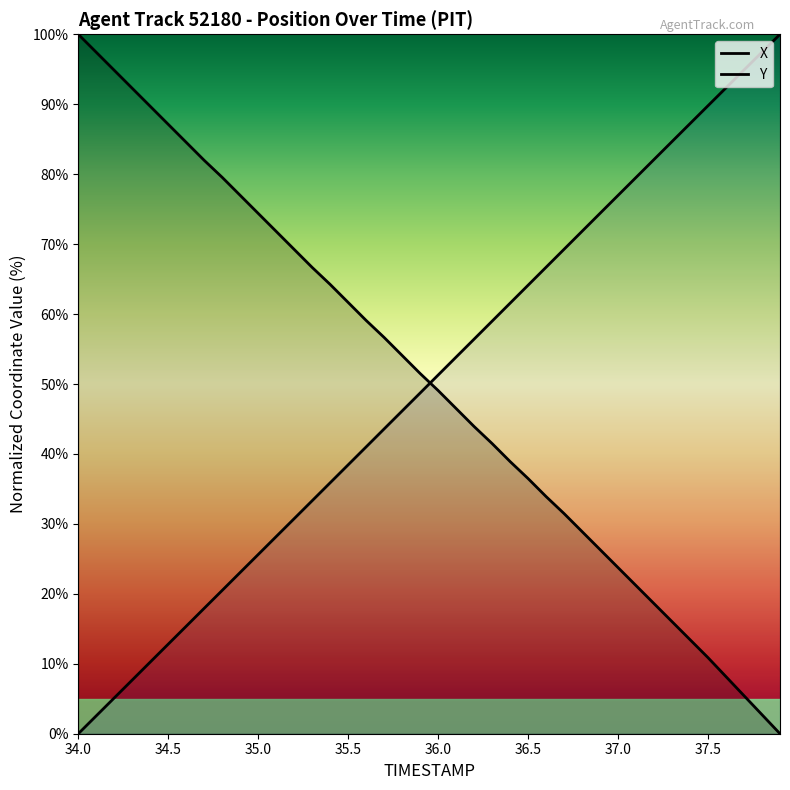

What position from the right is 37.0?

10